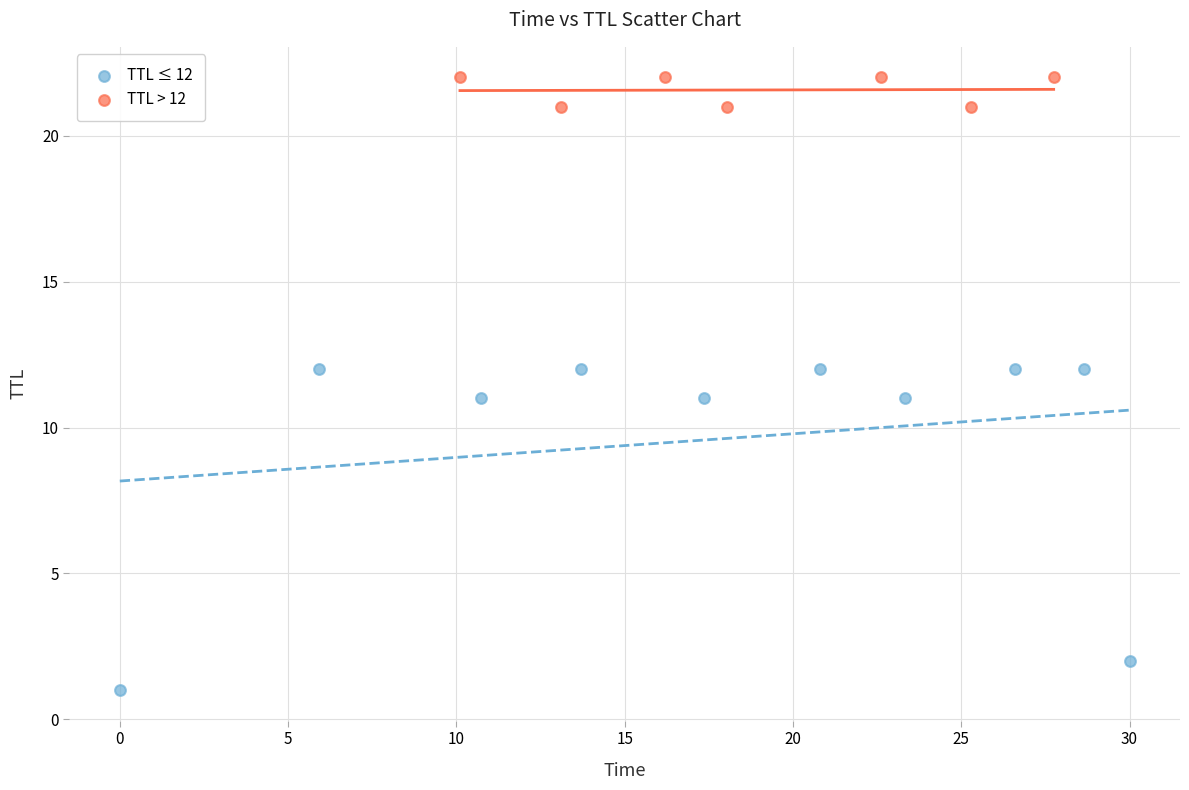

What are all the series names shown in the legend?

TTL ≤ 12, TTL > 12